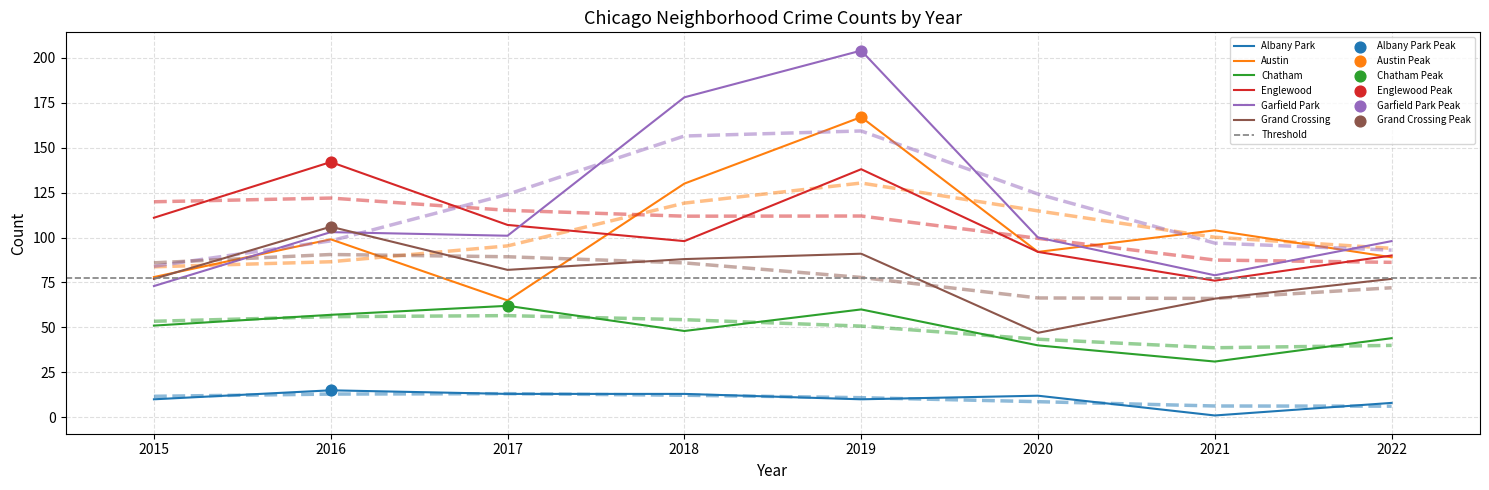

What is the total value across all series at 2019?

670